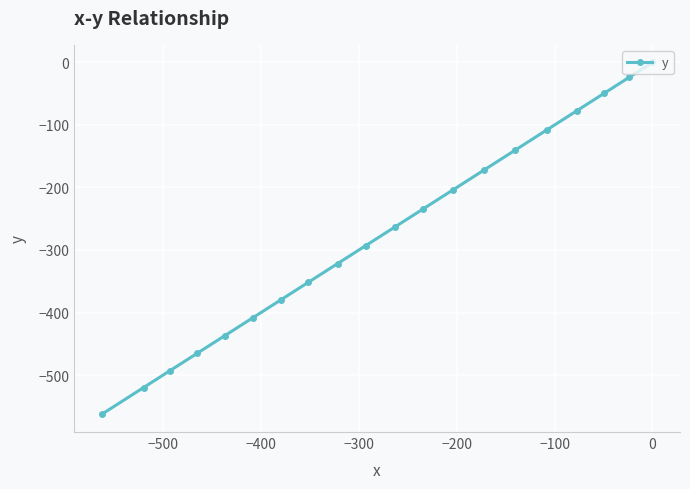

What is the sum of all values?

-5504.9